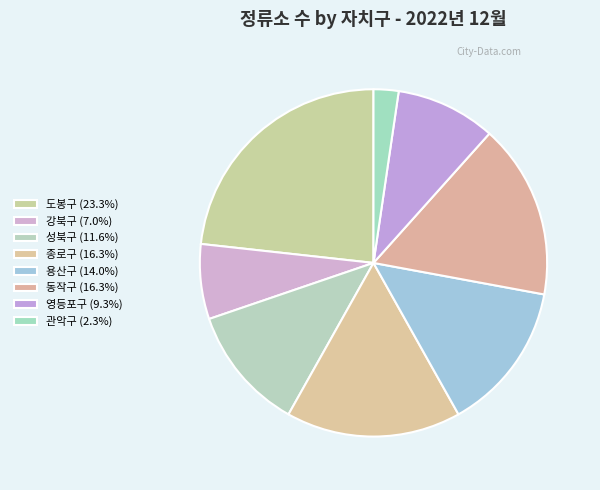

True or false: 관악구 accounts for 2% of the total.

True